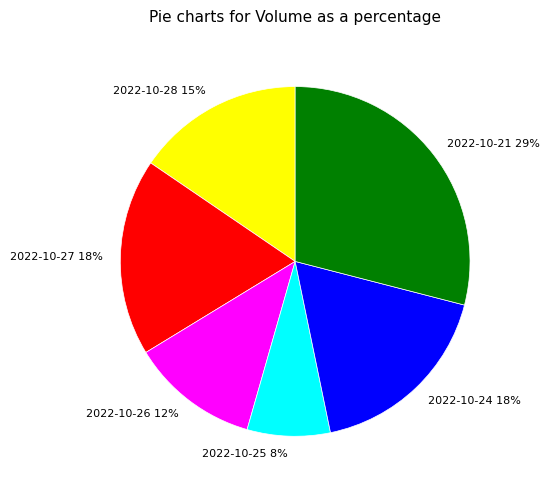

How many segments does this pie chart have?

6